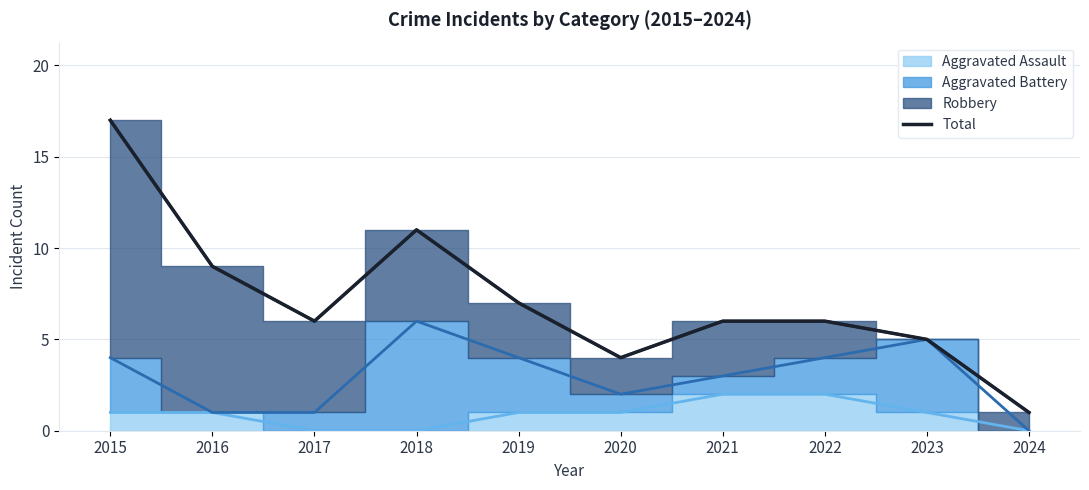

Approximately how many times larger is the value at 2016 compared to 2024?

9.0